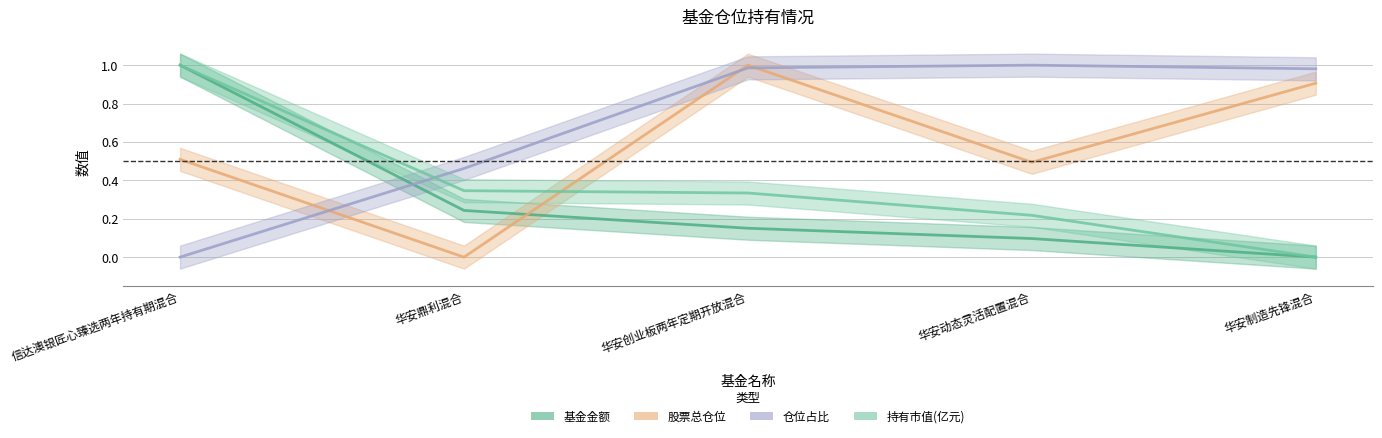

Is it true that 持有市值(亿元) equals 0.4 at 信达澳银匠心臻选两年持有期混合?

False